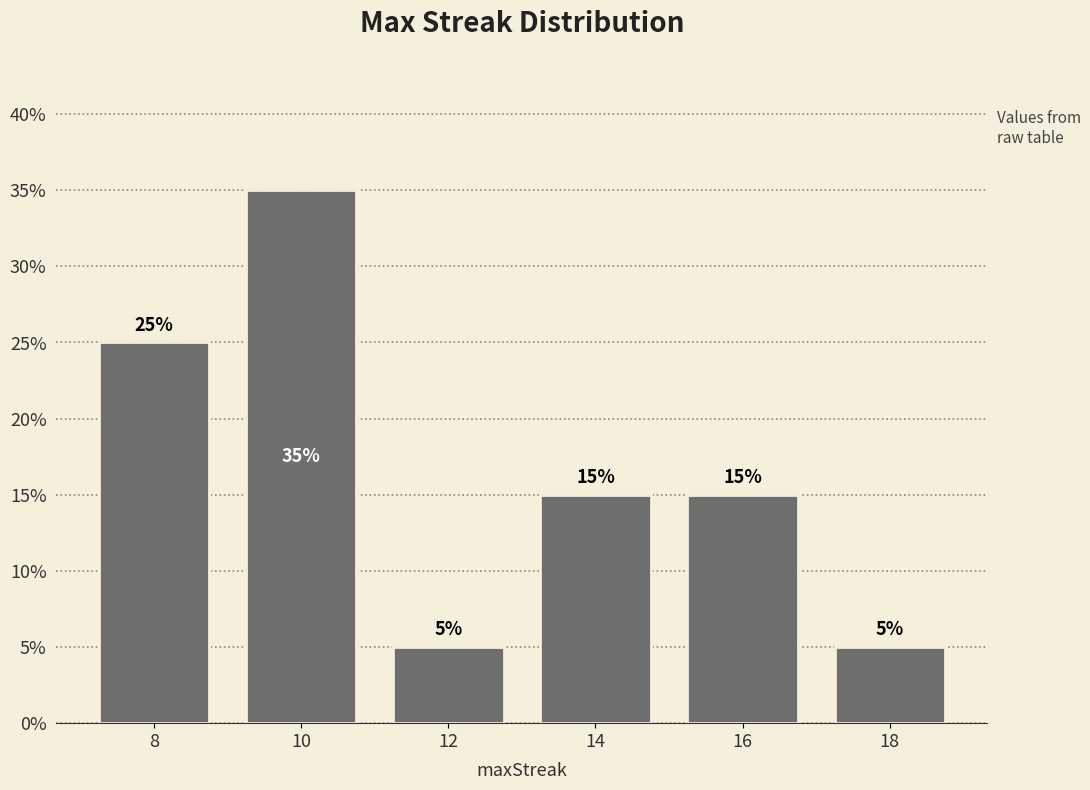

Reading right to left, transcribe all the data shown in this chart.

5	15	15	5	35	25